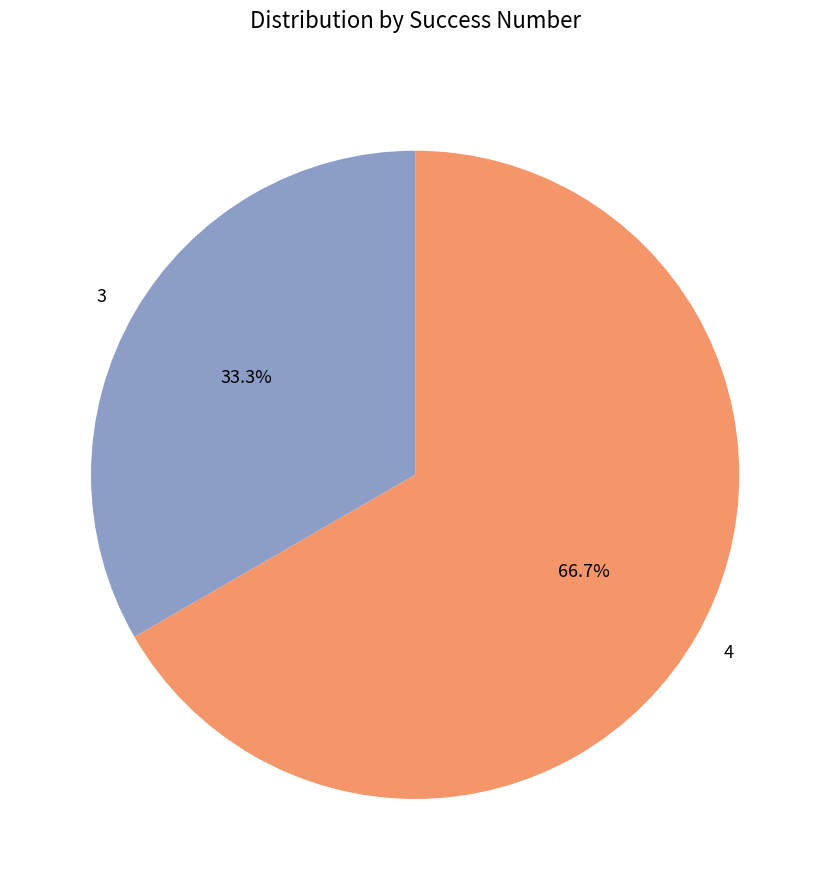

How many slices are in this pie chart?

2